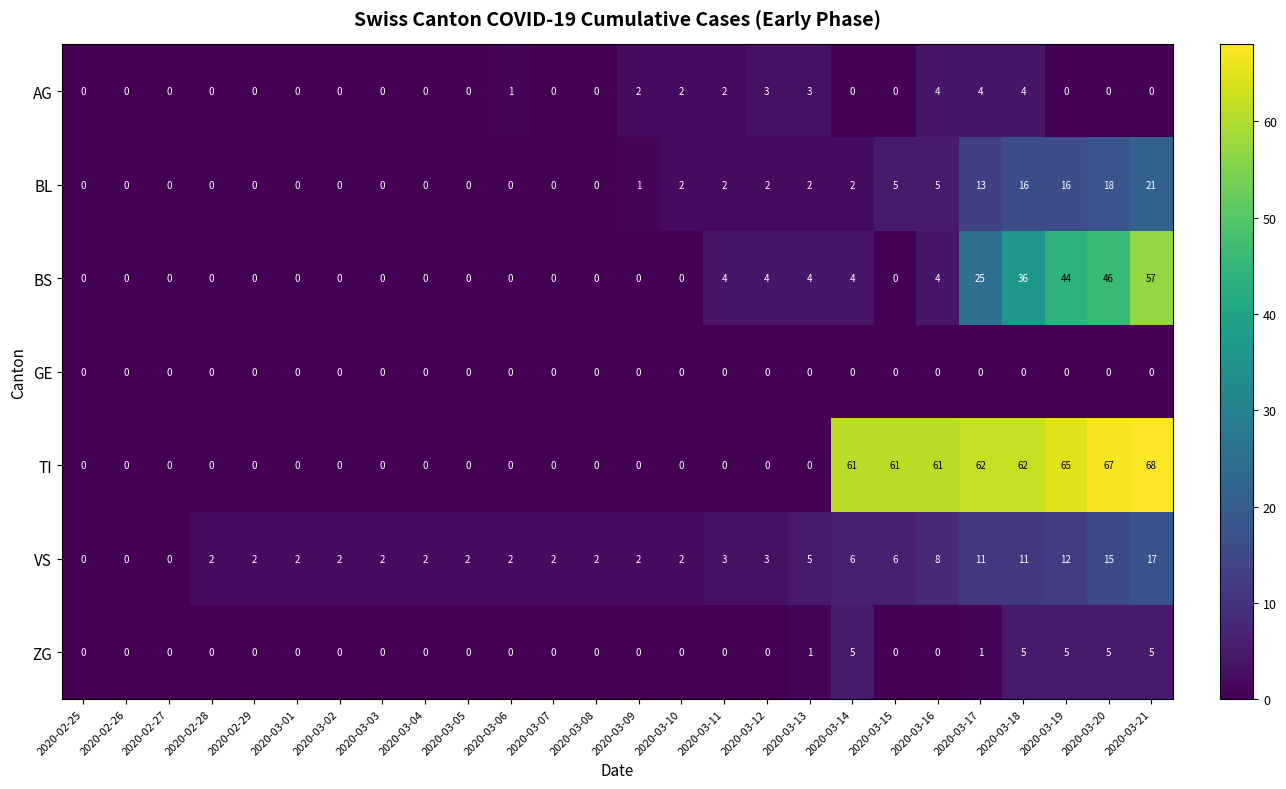

At which category is the sum across all series the highest?

2020-03-21